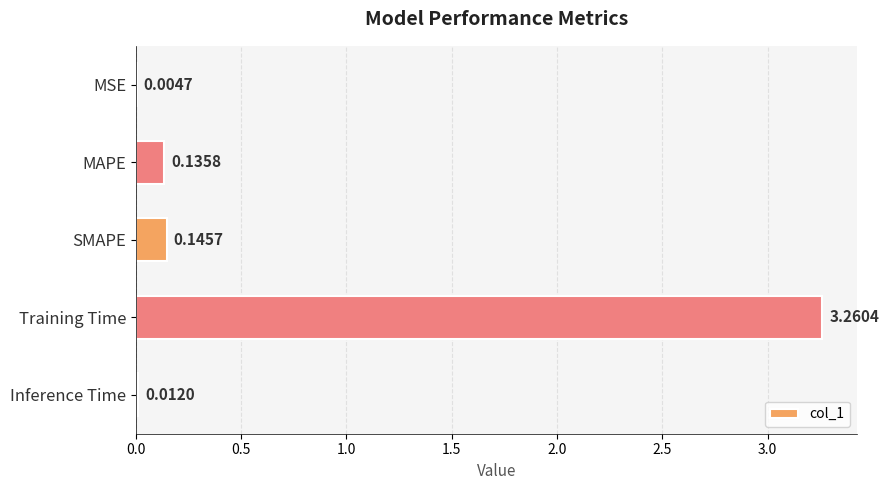

Count the number of categories in the chart.

5